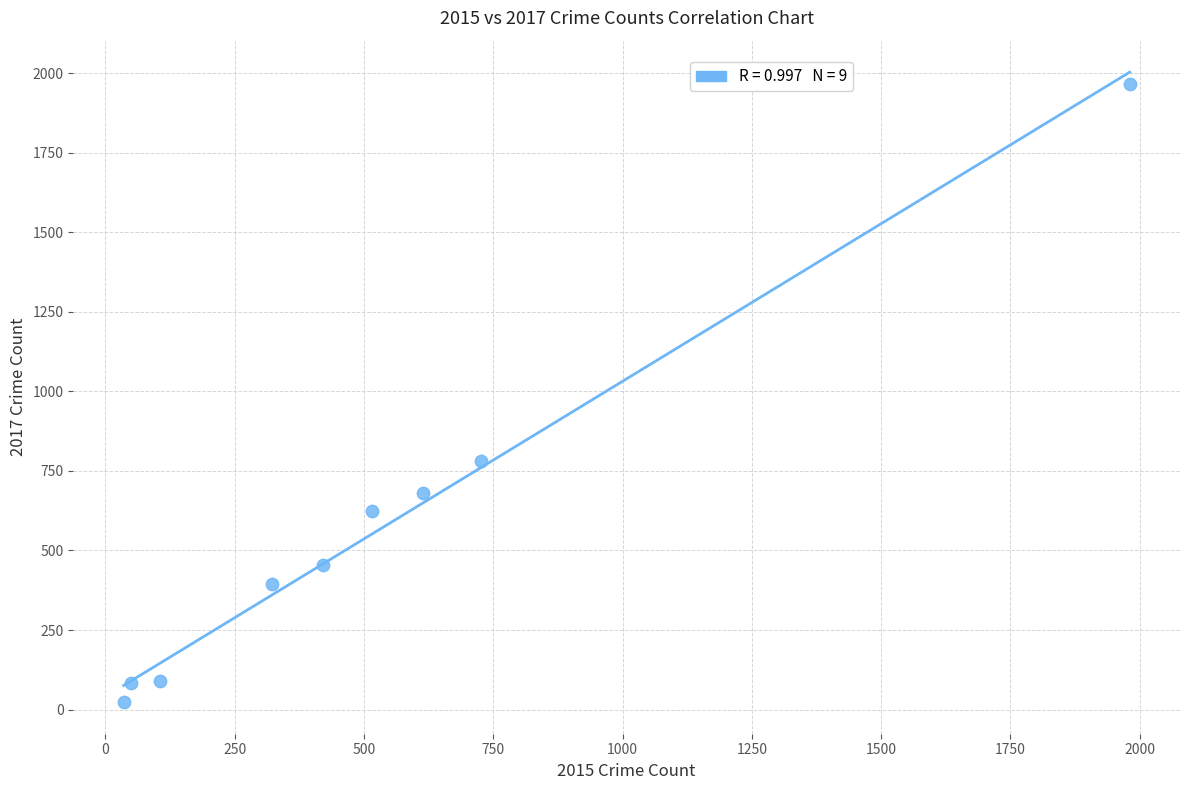

What Y value in the scatter plot is closest to 995?

780